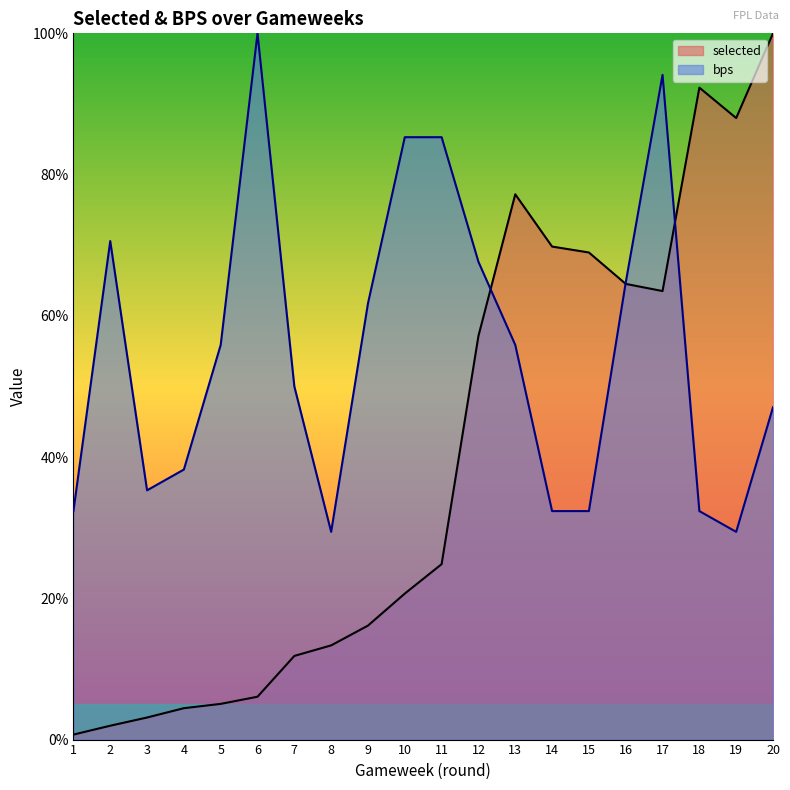

True or false: selected has a value of 16.1 at 9.

True